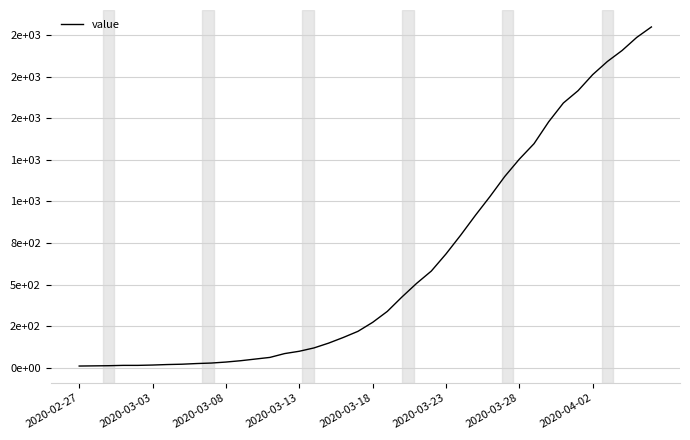

Does the chart have visible grid lines?

Yes